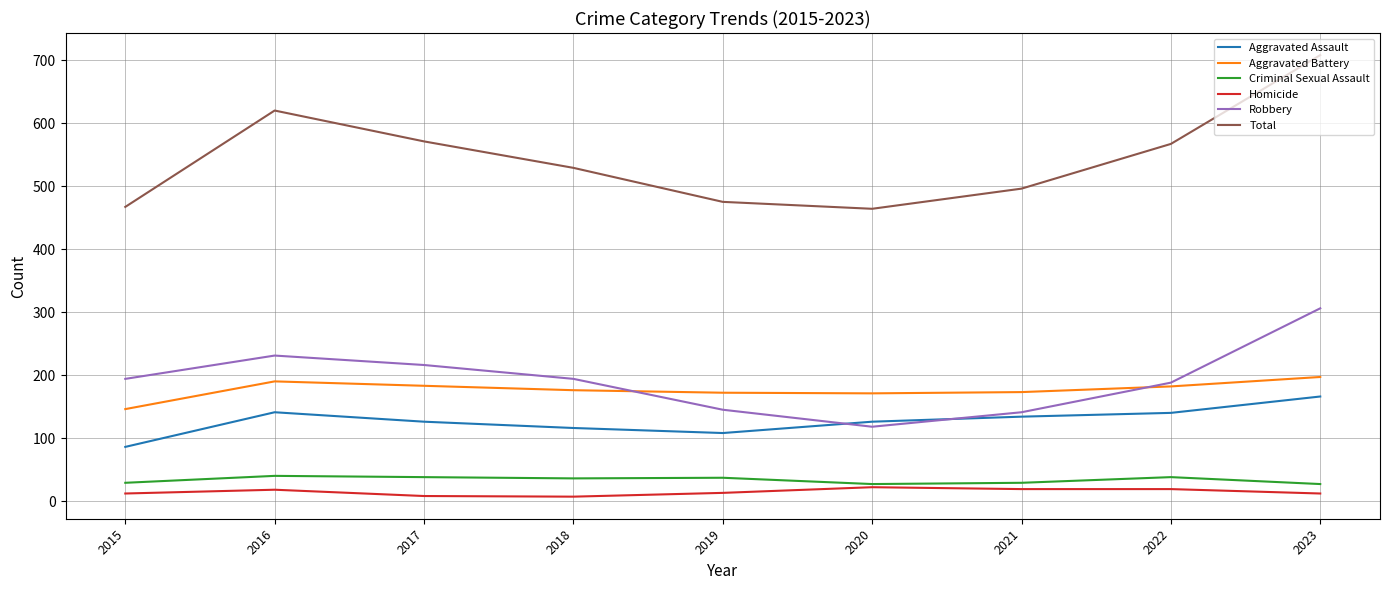

True or false: Robbery and Total intersect in this chart.

False